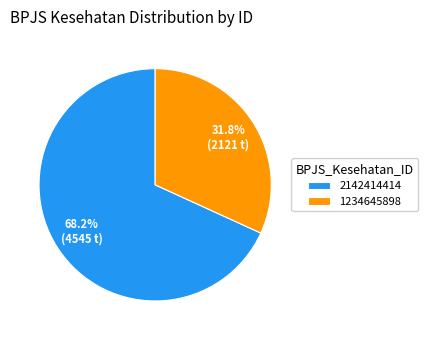

How many slices are in this pie chart?

2